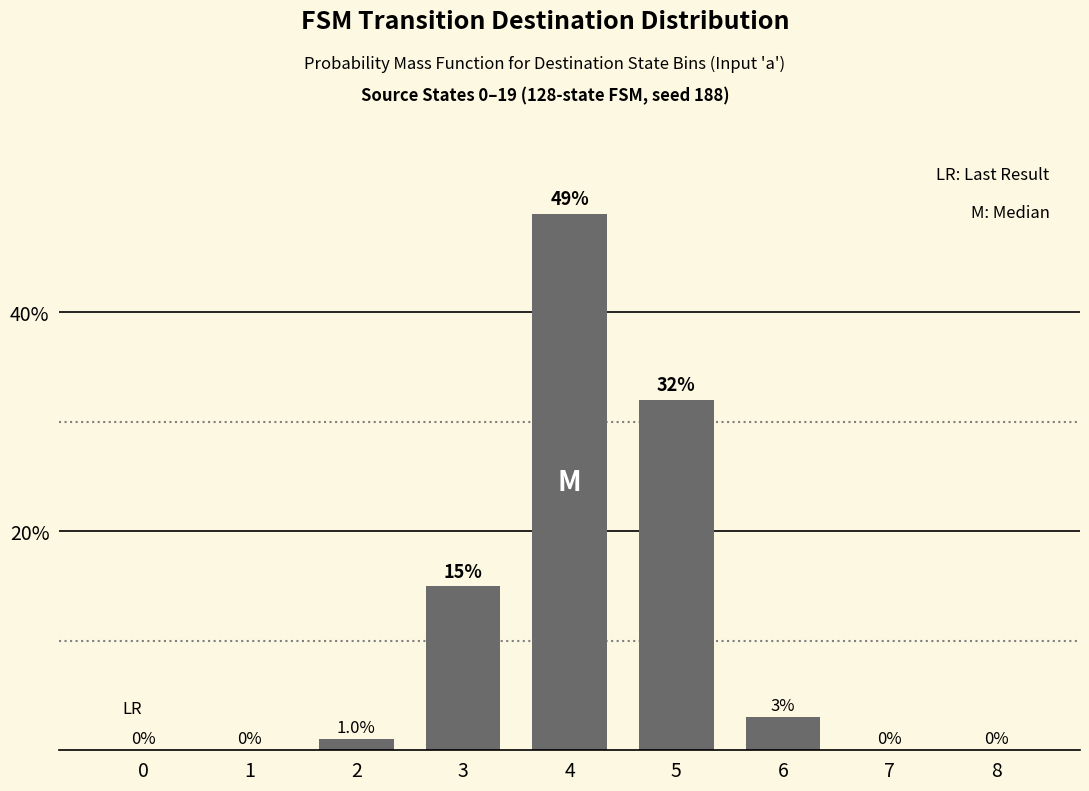

Is it true that the value at 3 is 21?

False